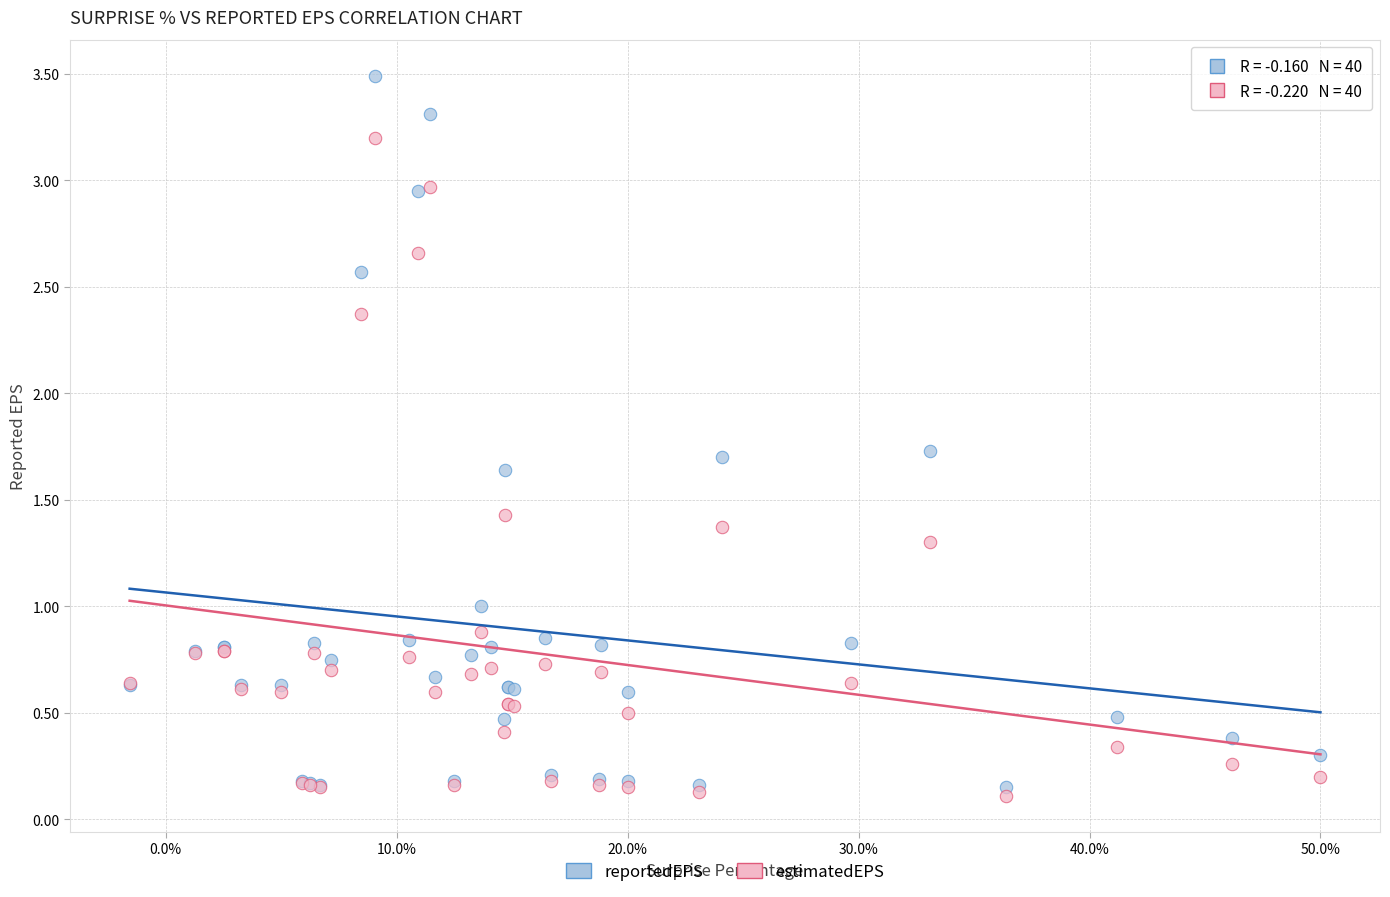

Which series has the largest Y range (max minus min)?

reportedEPS